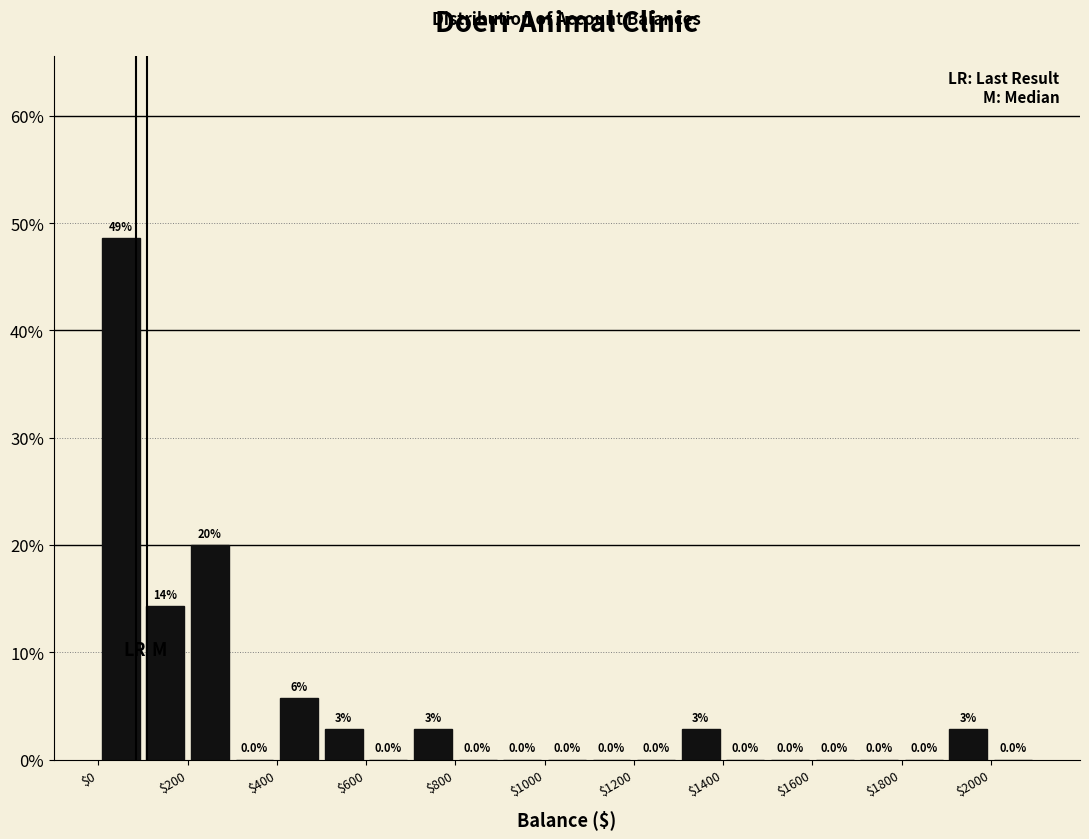

Which range on the x-axis has the tallest bar?

0 to 100